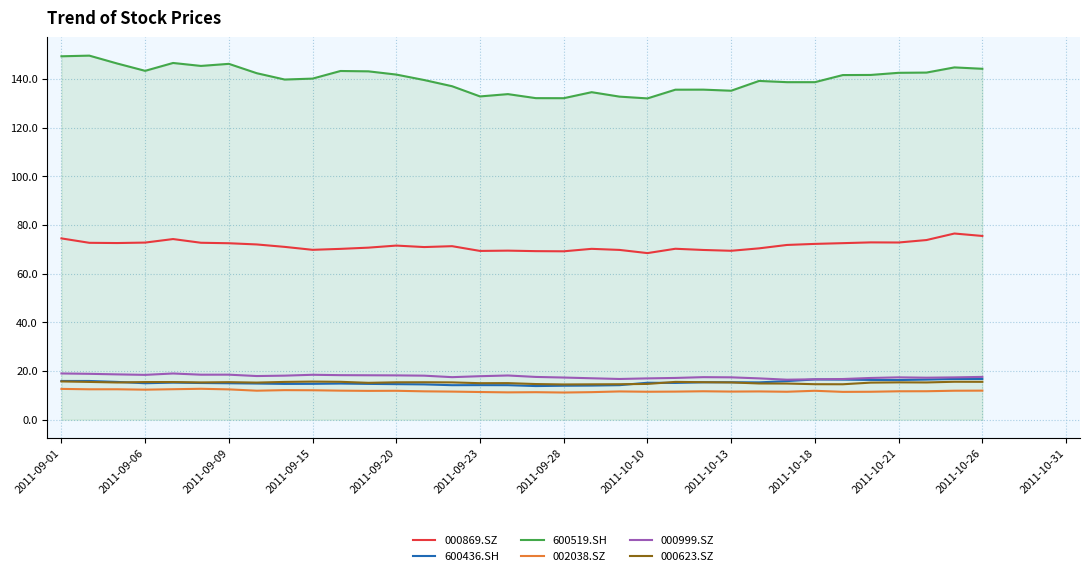

Which series has the largest total across all categories?

600519.SH